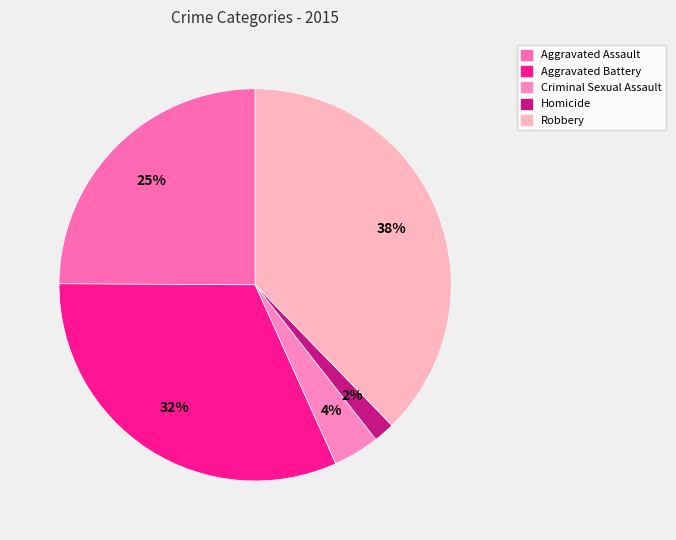

To the nearest percent, what is the difference between the largest and smallest slice percentages?

36%